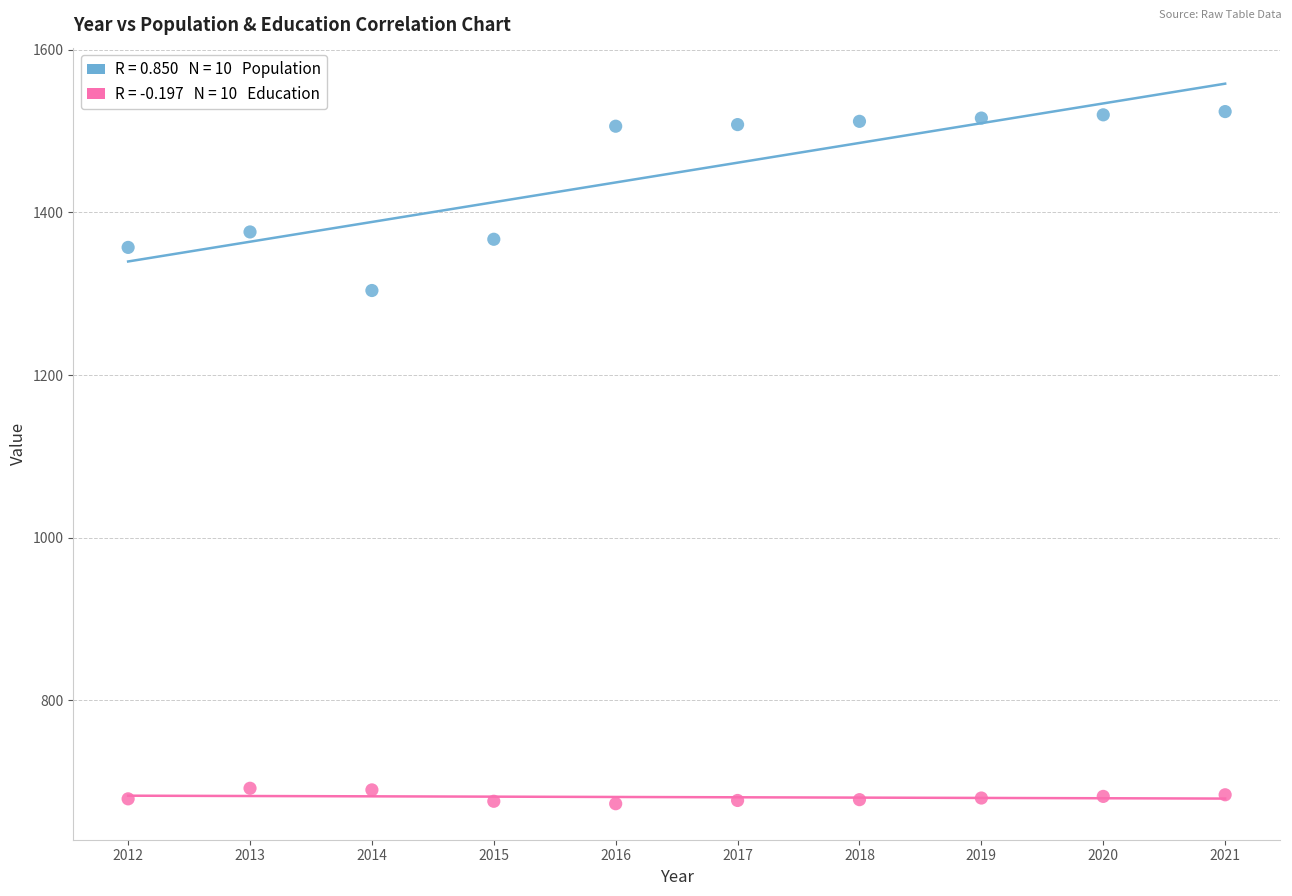

Across all data points, what is the range of X values (max minus min)?

9